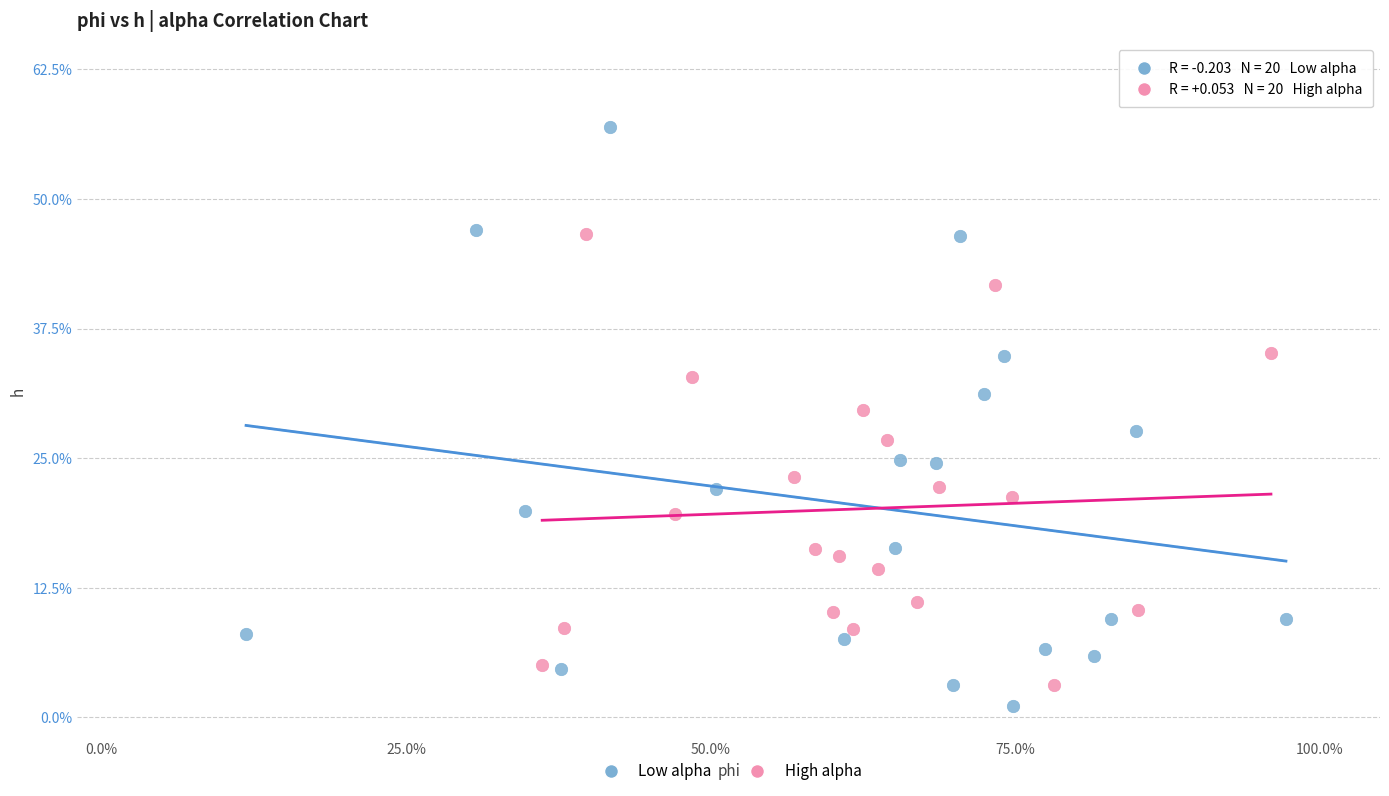

What are all the series names shown in the legend?

Low alpha, High alpha